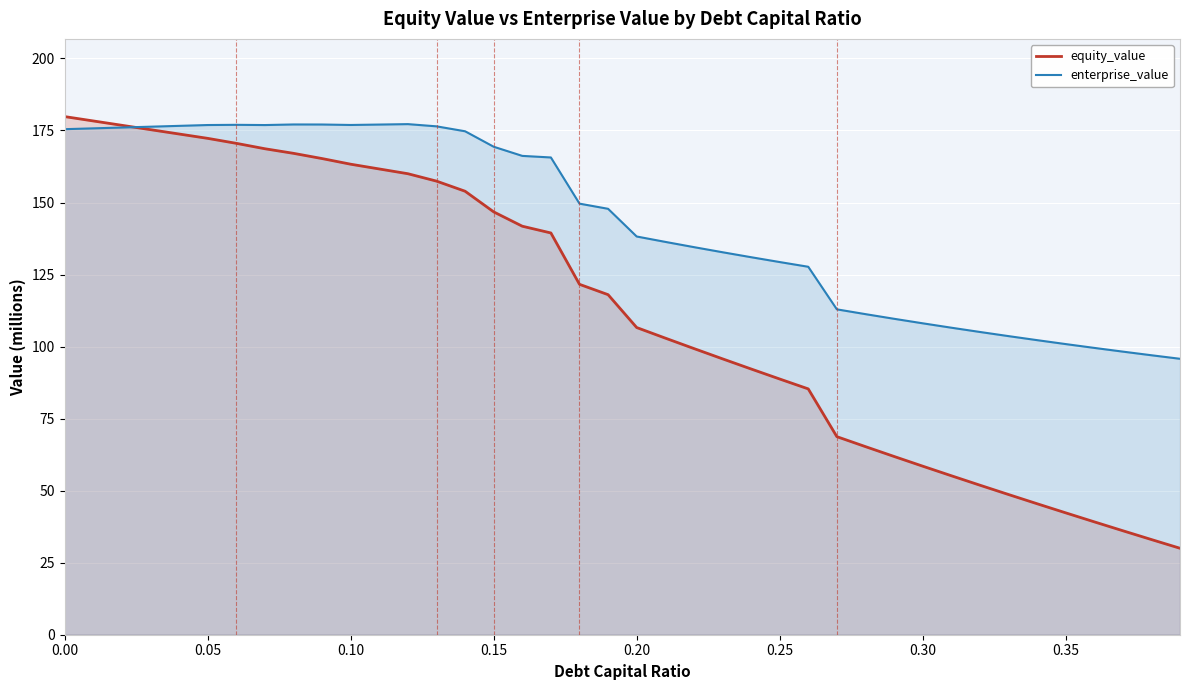

Which series has the largest range (max minus min)?

equity_value